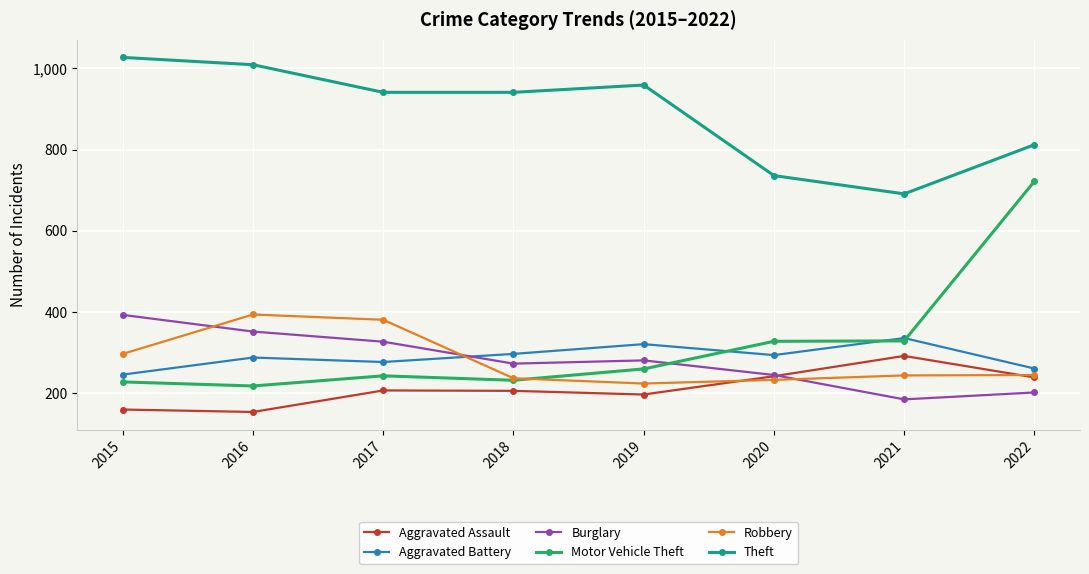

True or false: Robbery has more than 0 interior local peaks.

True